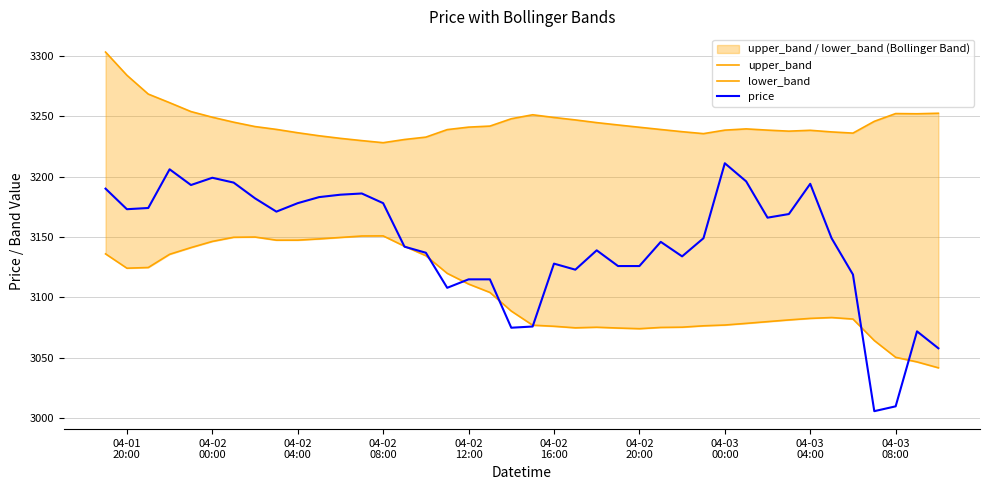

List the series in order of their peak value, lowest first.

lower_band, price, upper_band